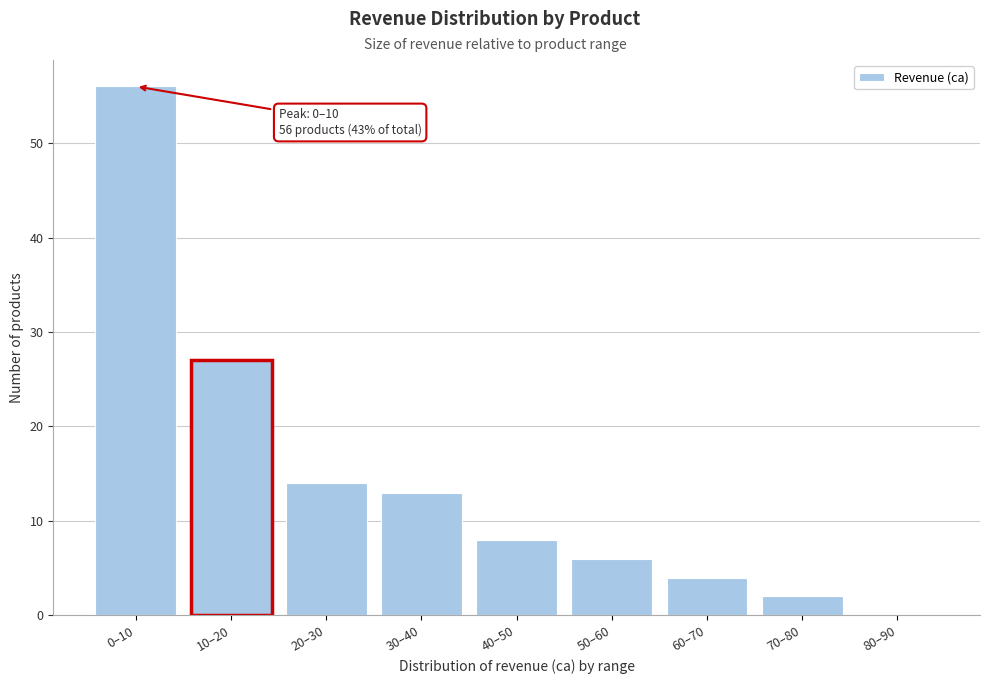

Reading left to right, extract all data points from this chart.

0–10=56	10–20=27	20–30=14	30–40=13	40–50=8	50–60=6	60–70=4	70–80=2	80–90=0